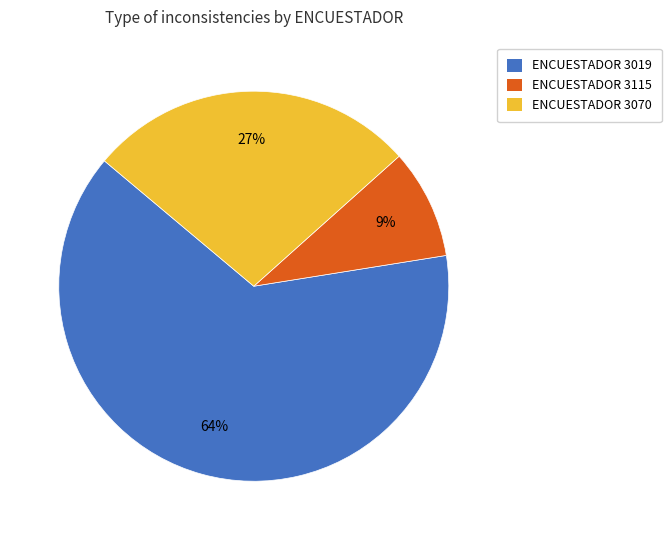

Is it true that ENCUESTADOR 3019 is 70% of the pie?

False